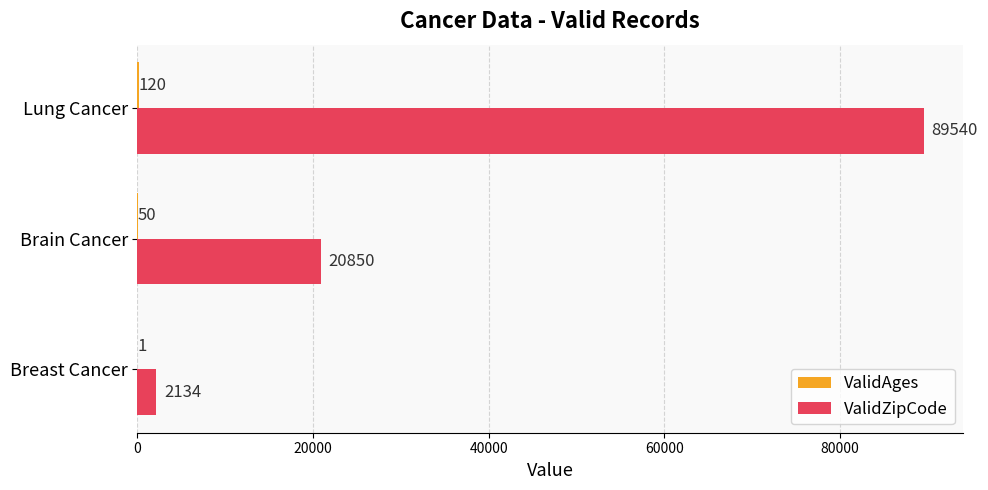

Between Breast Cancer and Lung Cancer, which series saw the biggest shift?

ValidZipCode